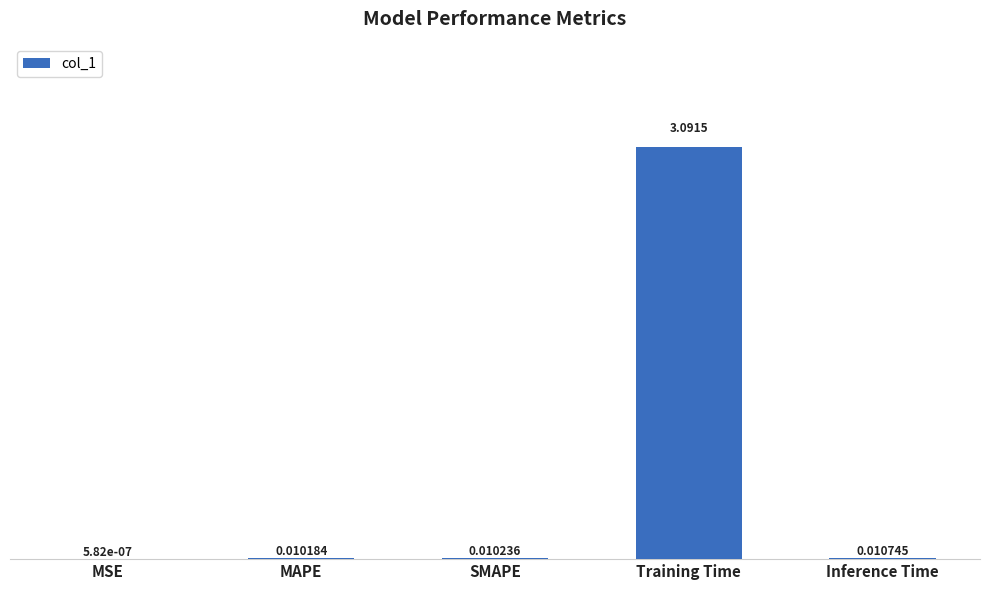

What is the difference between the values at Training Time and MSE?

3.1